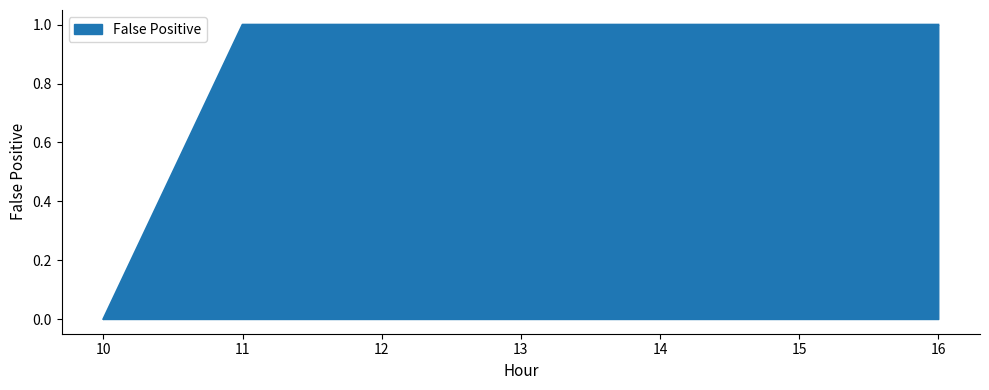

How many lines are shown in the chart?

1